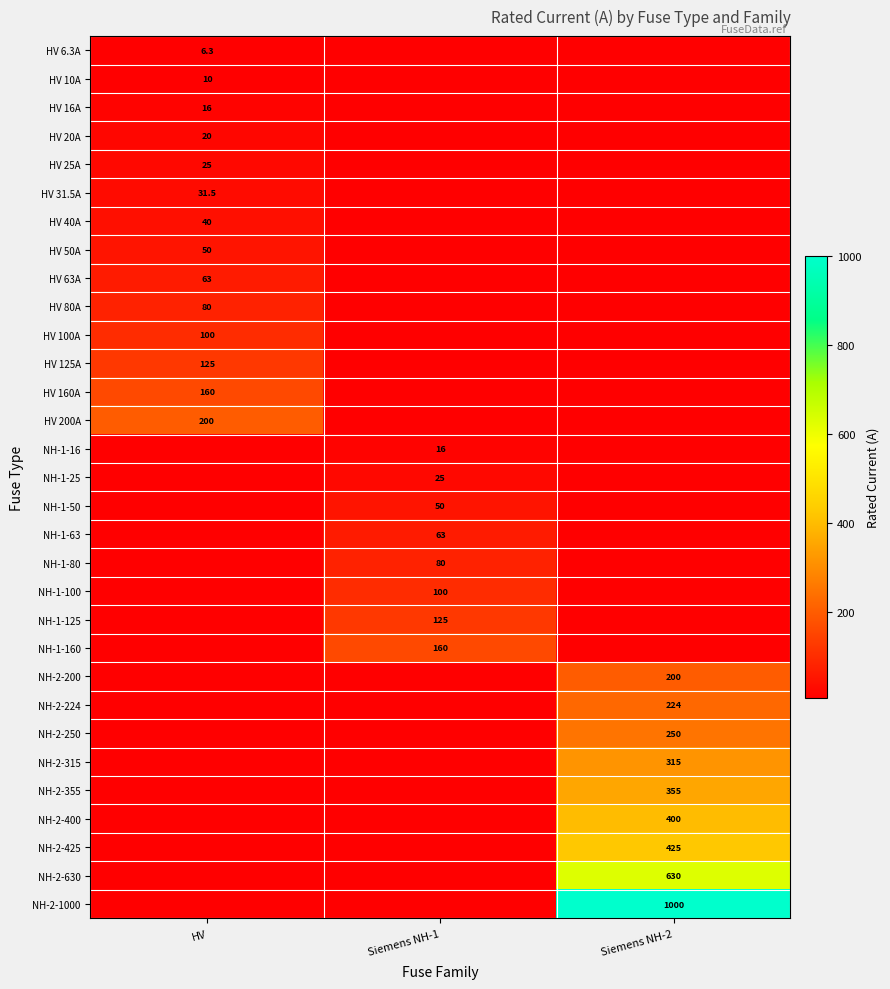

Which label corresponds to the largest value in the chart?

Siemens NH-2